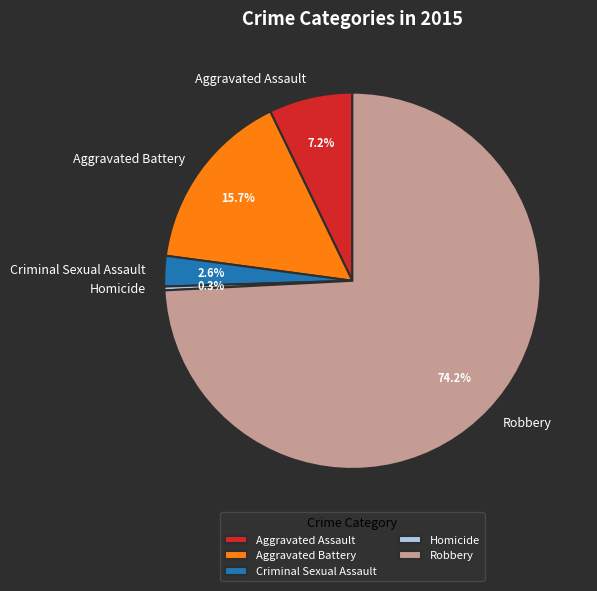

Is it true that Criminal Sexual Assault is 3% of the pie?

True